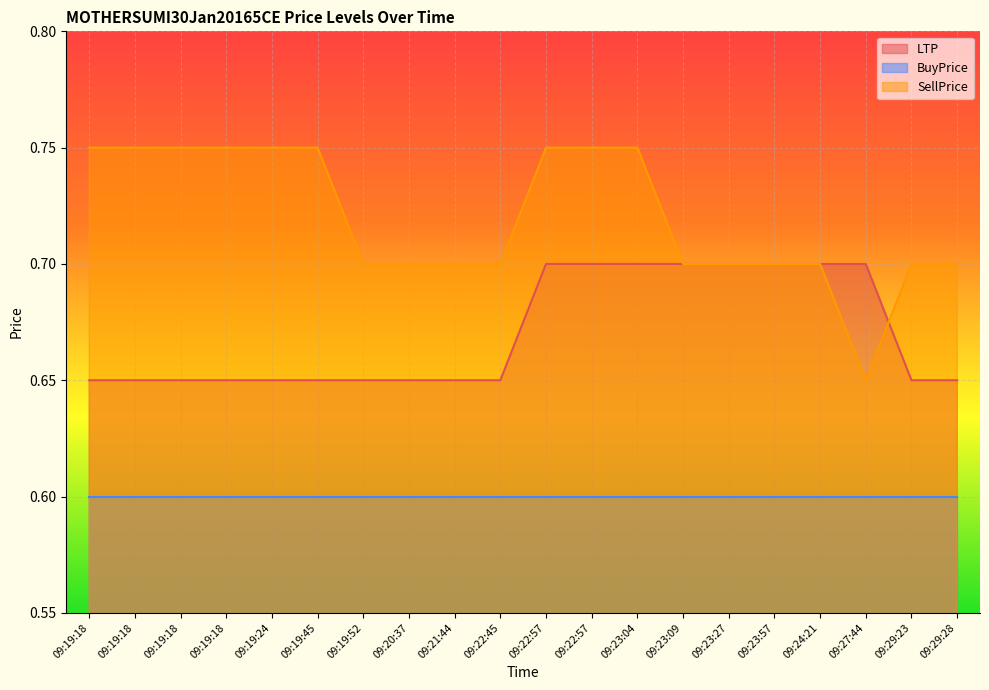

What value does the LTP series have at 09:29:23?

0.7